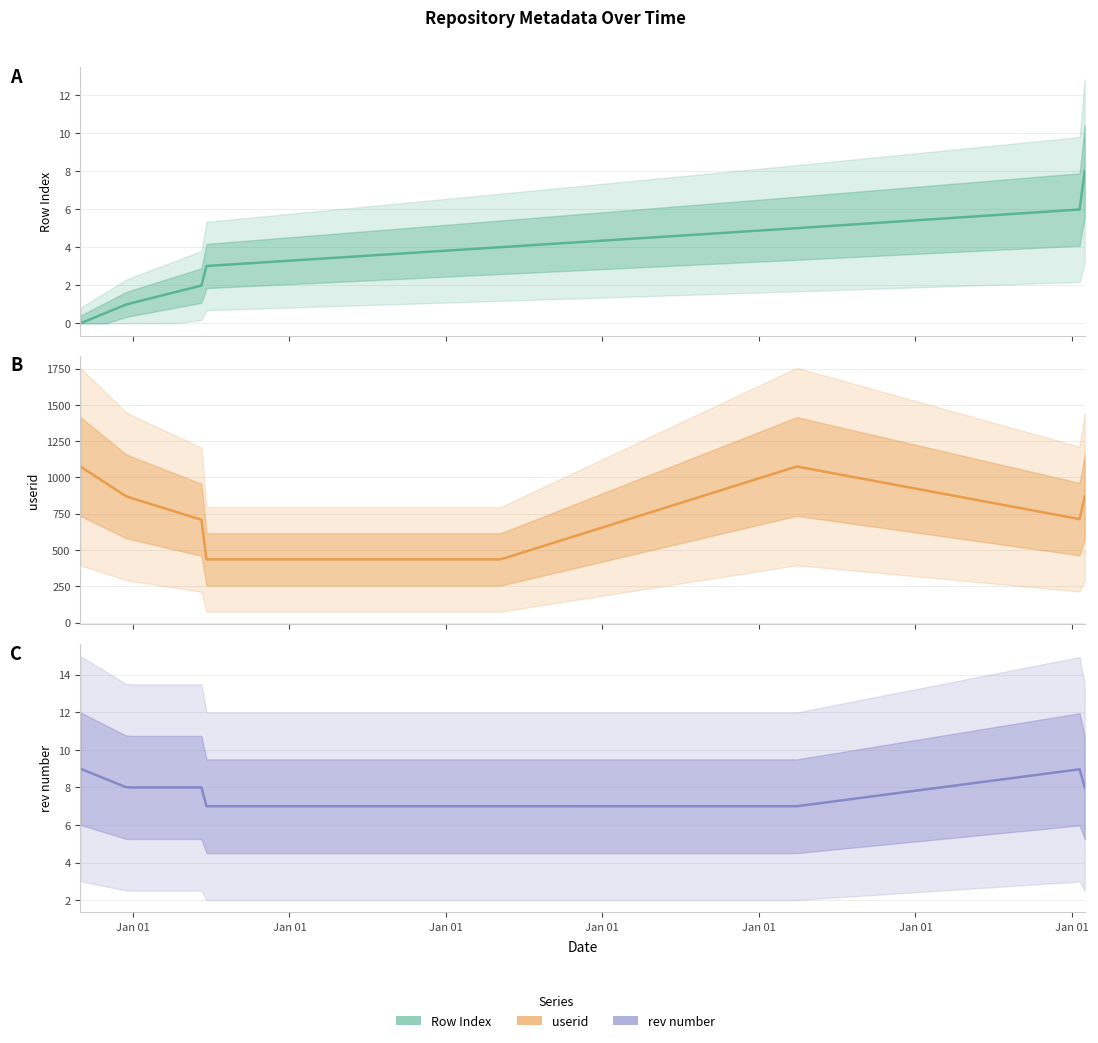

What is the total value across all series at 2023-01-31?

721